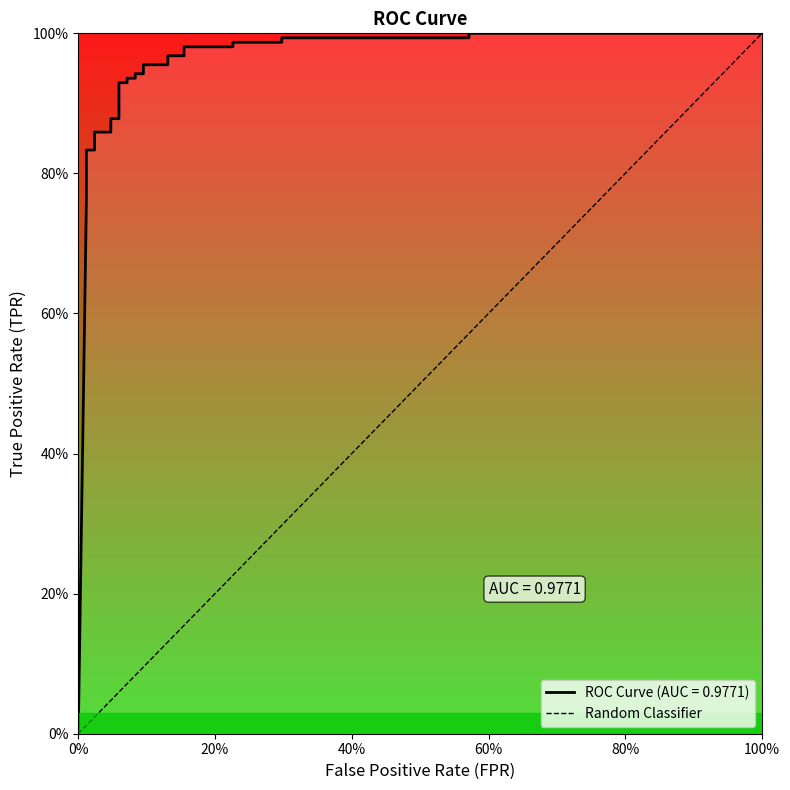

What is the sum of the values at 100% and 0%?

1